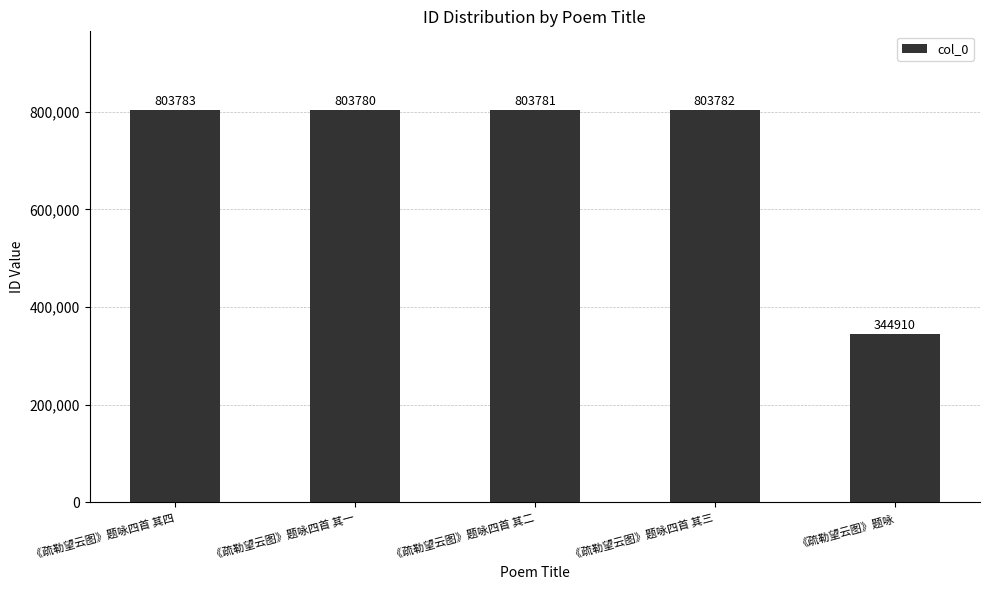

Reading left to right, list all the values displayed in this chart.

803783	803780	803781	803782	344910